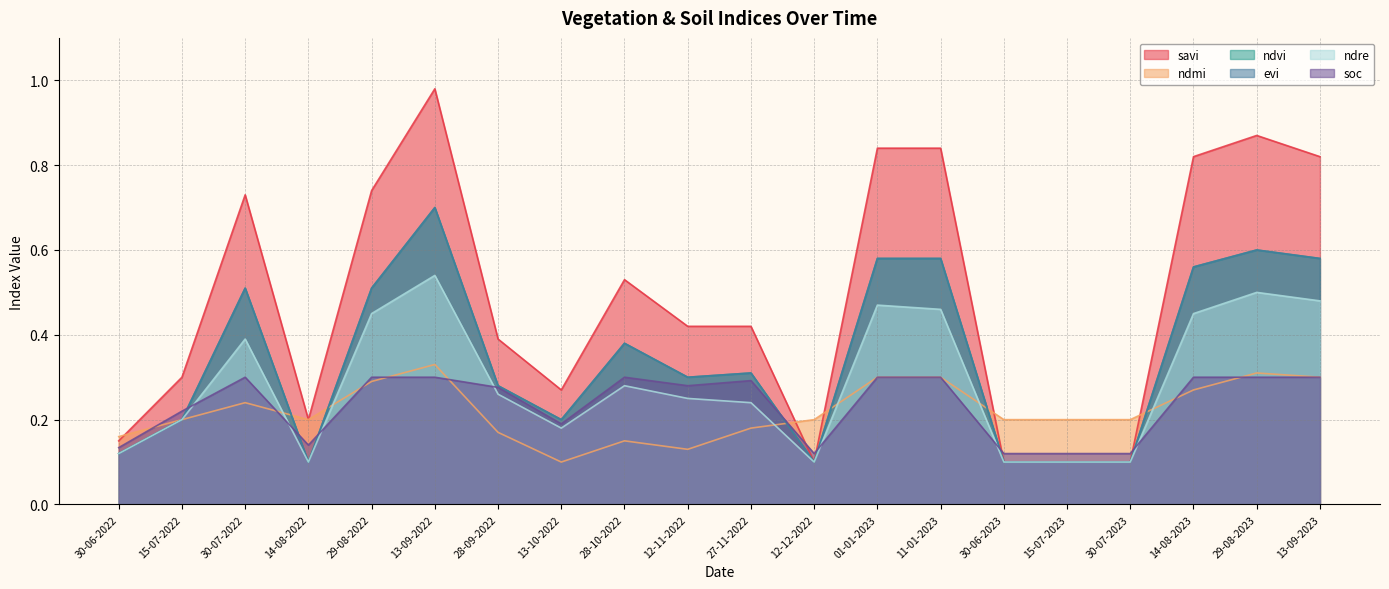

Rank the categories by evi value from highest to lowest.

13-09-2022, 29-08-2023, 01-01-2023, 11-01-2023, 13-09-2023, 14-08-2023, 30-07-2022, 29-08-2022, 28-10-2022, 27-11-2022, 12-11-2022, 28-09-2022, 15-07-2022, 13-10-2022, 30-06-2022, 14-08-2022, 12-12-2022, 30-06-2023, 15-07-2023, 30-07-2023